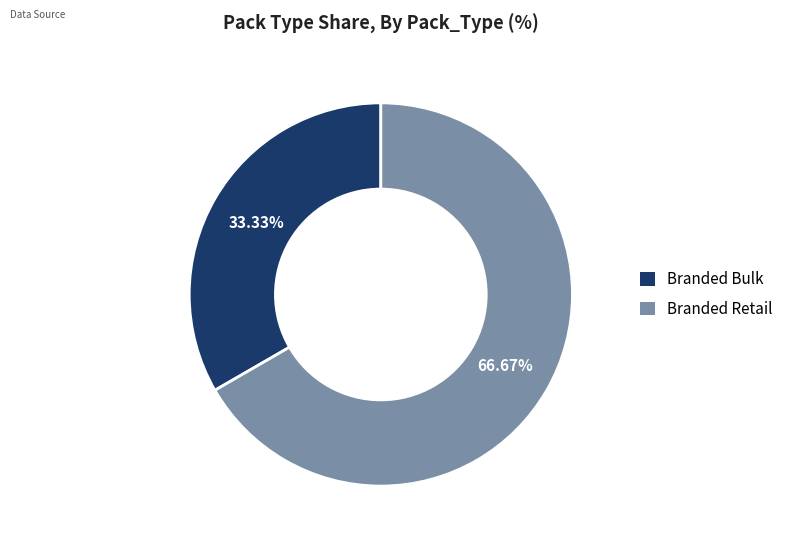

How many segments does this pie chart have?

2